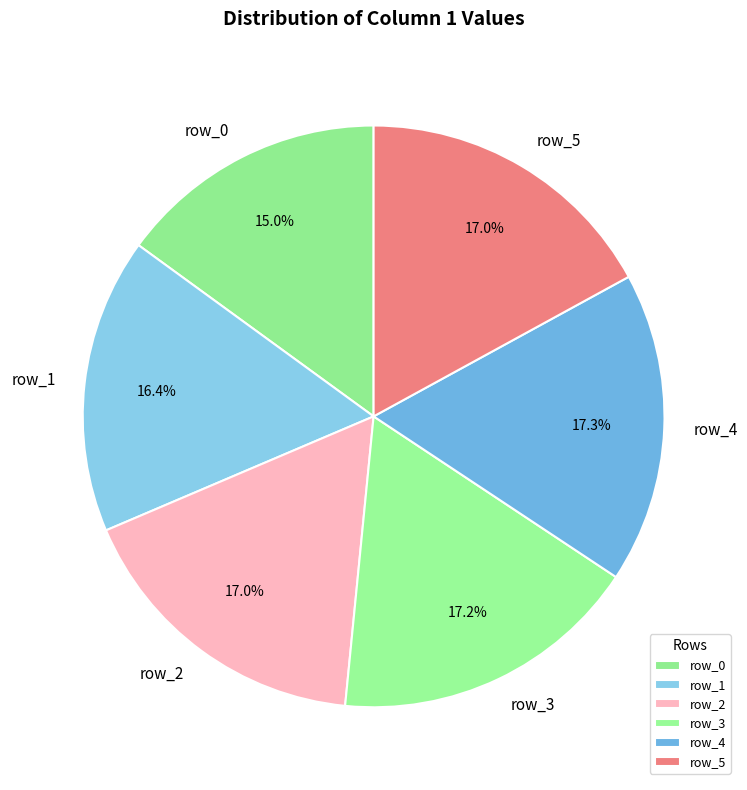

How many slices are in this pie chart?

6